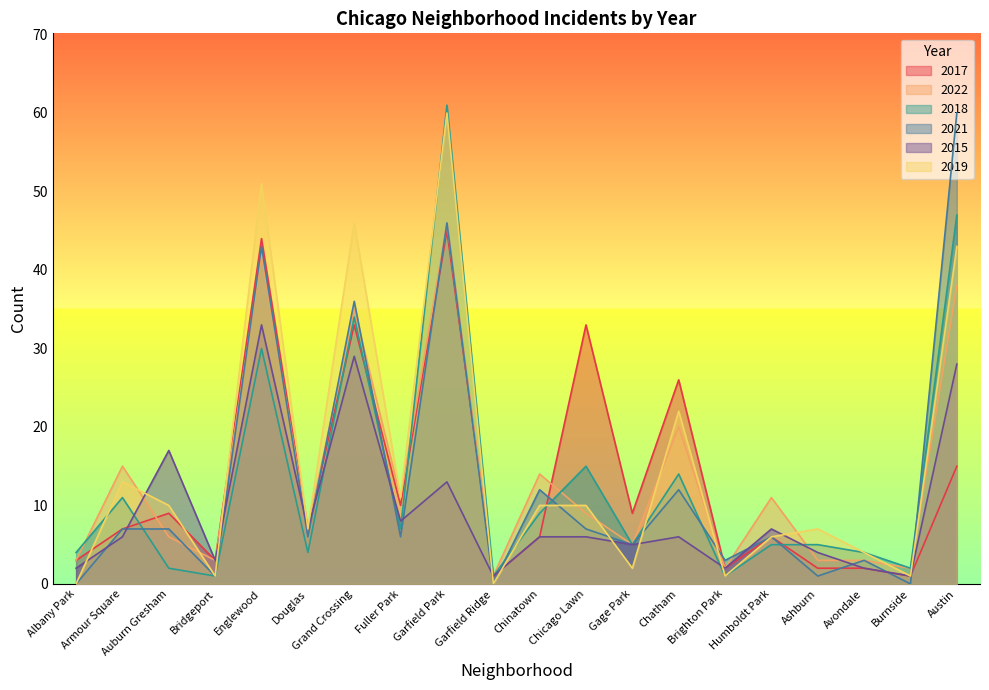

Does the chart have visible grid lines?

No